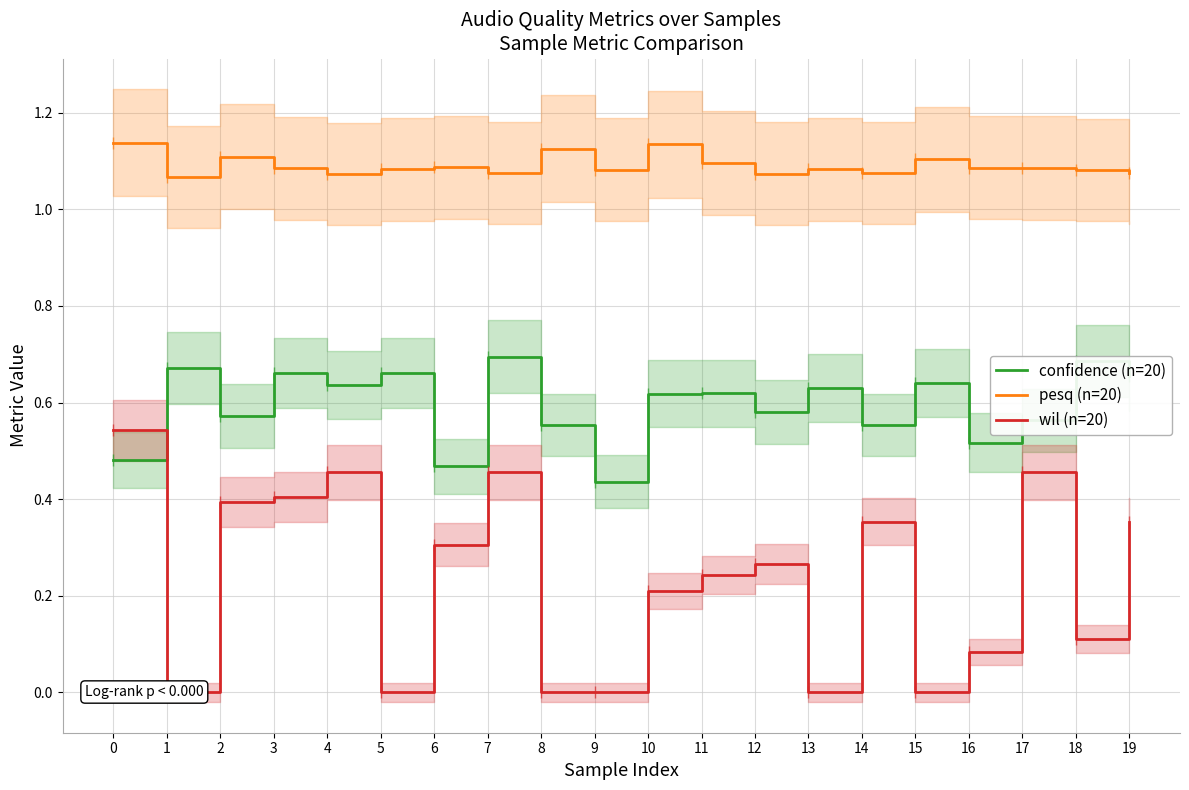

How many interior local valleys does the wil (n=20) series have?

5